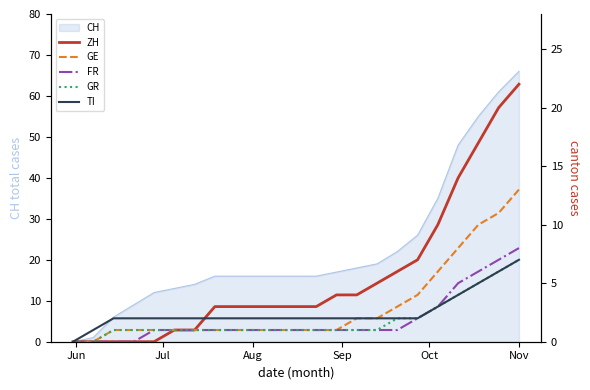

Does the chart have visible grid lines?

No